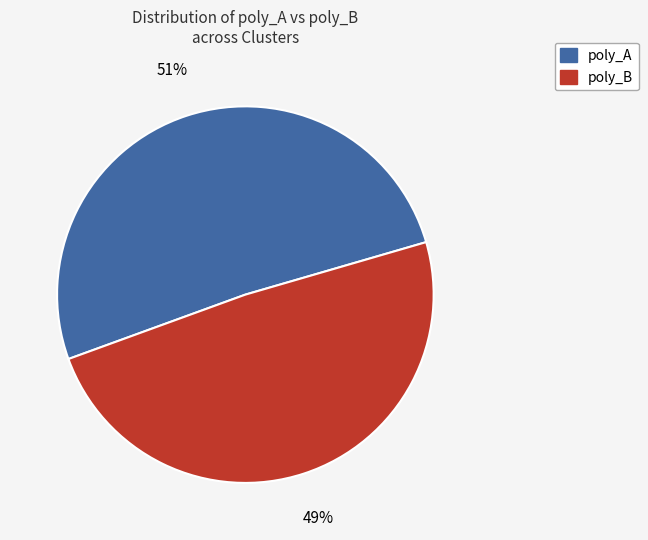

Is there any slice that represents more than half of the pie?

Yes